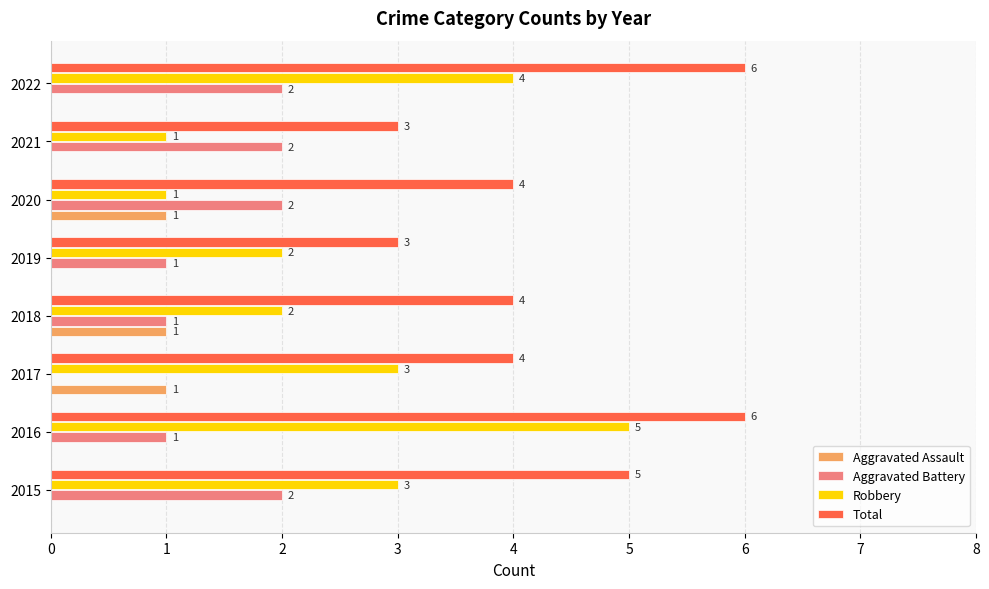

How many categories are shown in the chart?

8